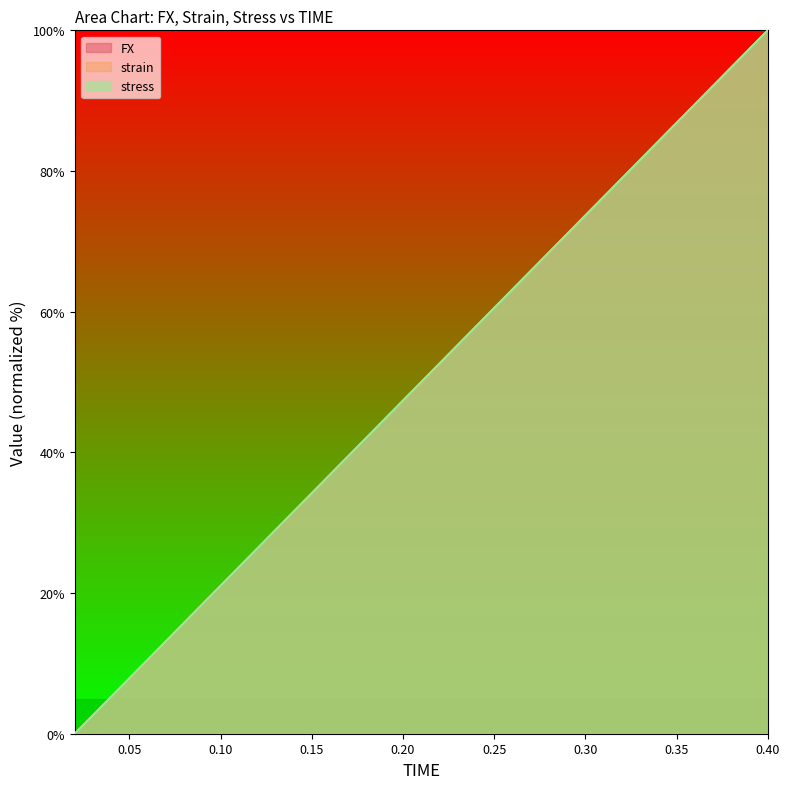

How many categories are shown in the chart?

20